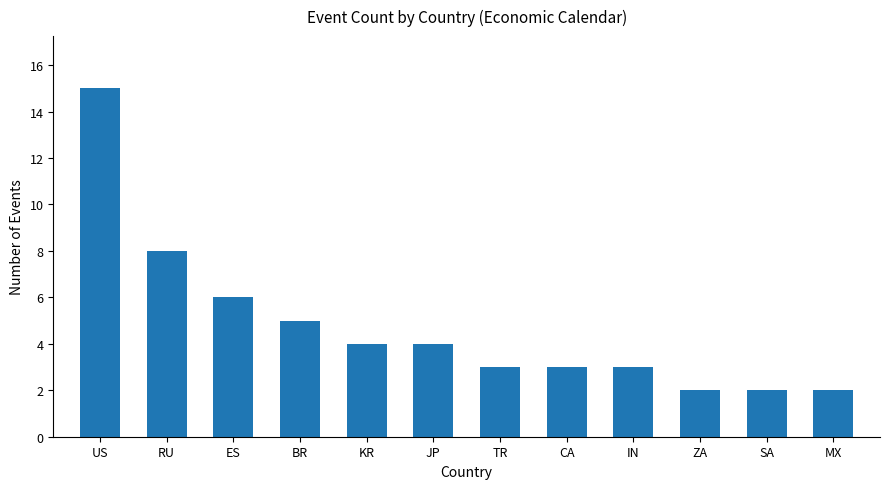

What position from the right is TR?

6